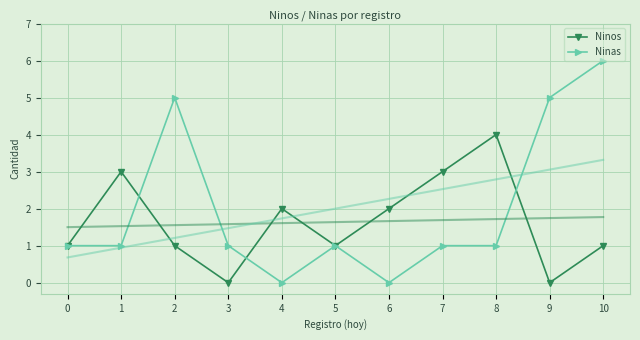

How many interior local peaks does the Ninos series have?

3